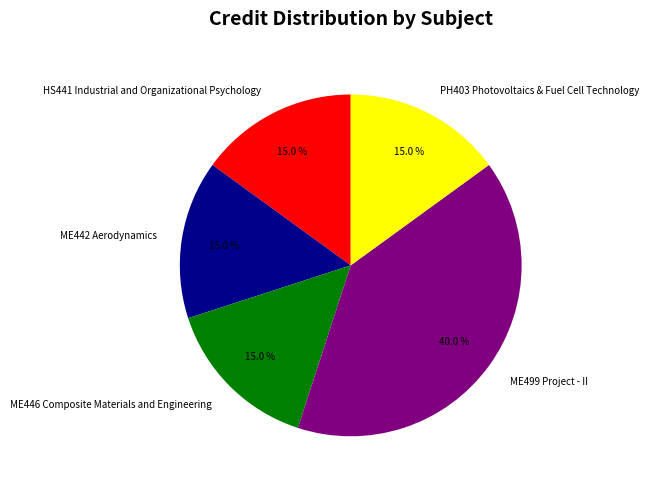

True or false: ME499 Project - II accounts for 40% of the total.

True